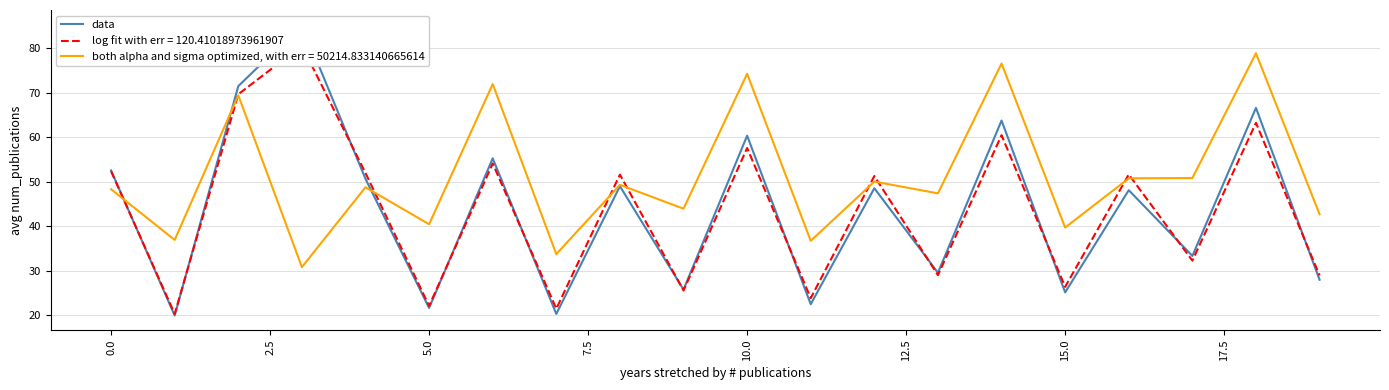

Is this an area chart (filled region under the line)?

No